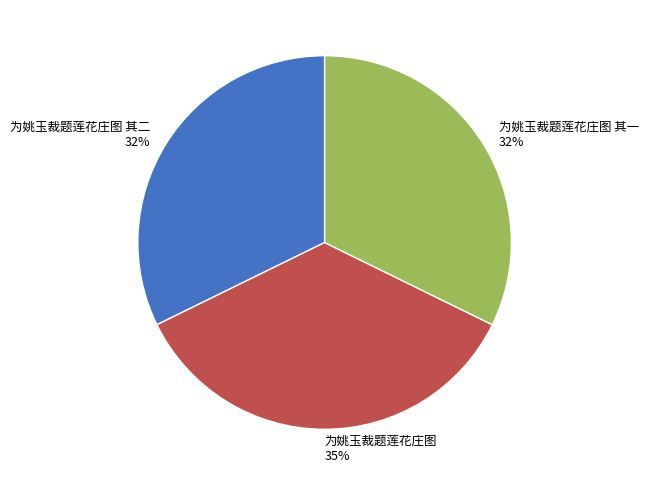

What is the ratio of the value at 为姚玉裁题莲花庄图 其一 to the value at 为姚玉裁题莲花庄图?

0.9